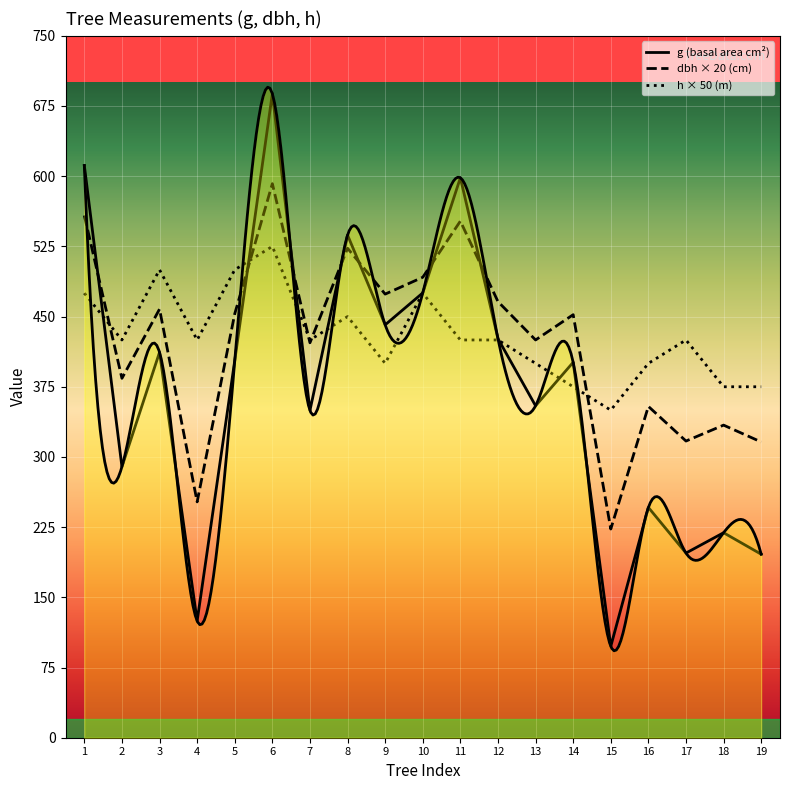

At which label does g reach its minimum?

15